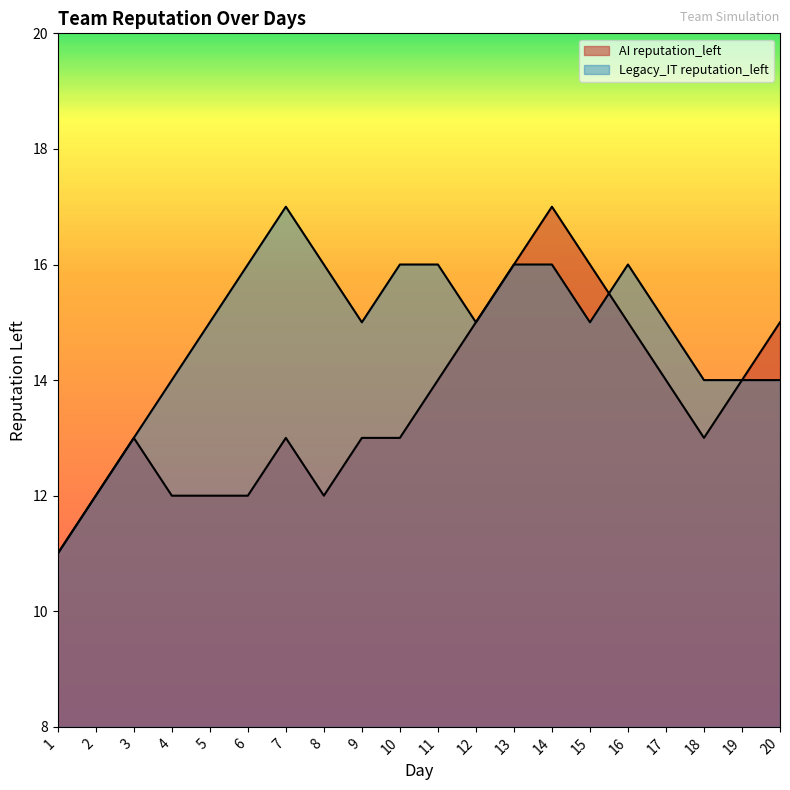

Reading right to left, transcribe all the data shown in this chart.

AI reputation_left: 15	14	13	14	15	16	17	16	15	14	13	13	12	13	12	12	12	13	12	11
Legacy_IT reputation_left: 14	14	14	15	16	15	16	16	15	16	16	15	16	17	16	15	14	13	12	11